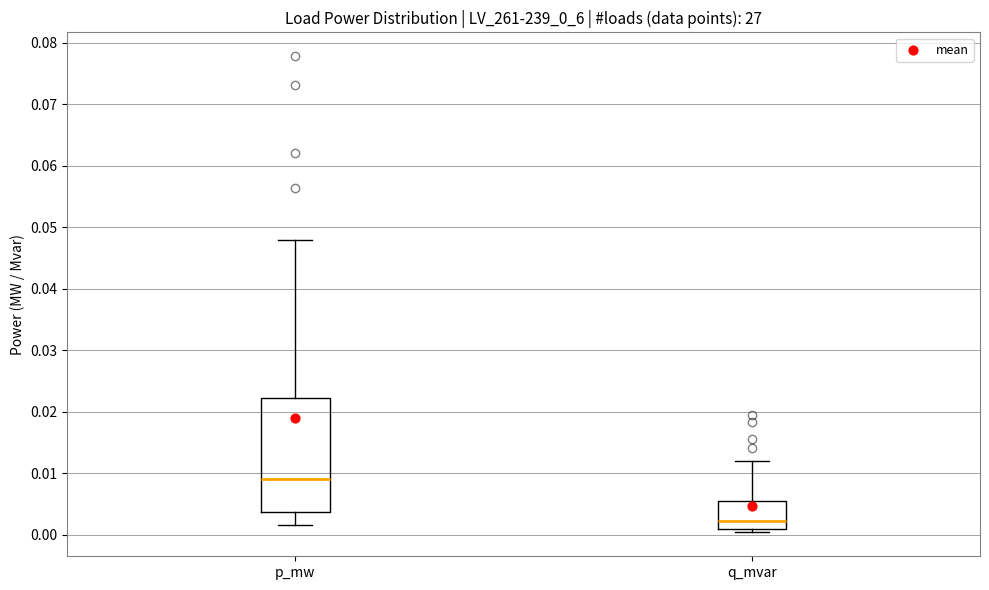

Where does the median line of the box for q_mvar sit on the y-axis? The values are not printed on the chart, so give them approximately, as read against the axis.

0.002